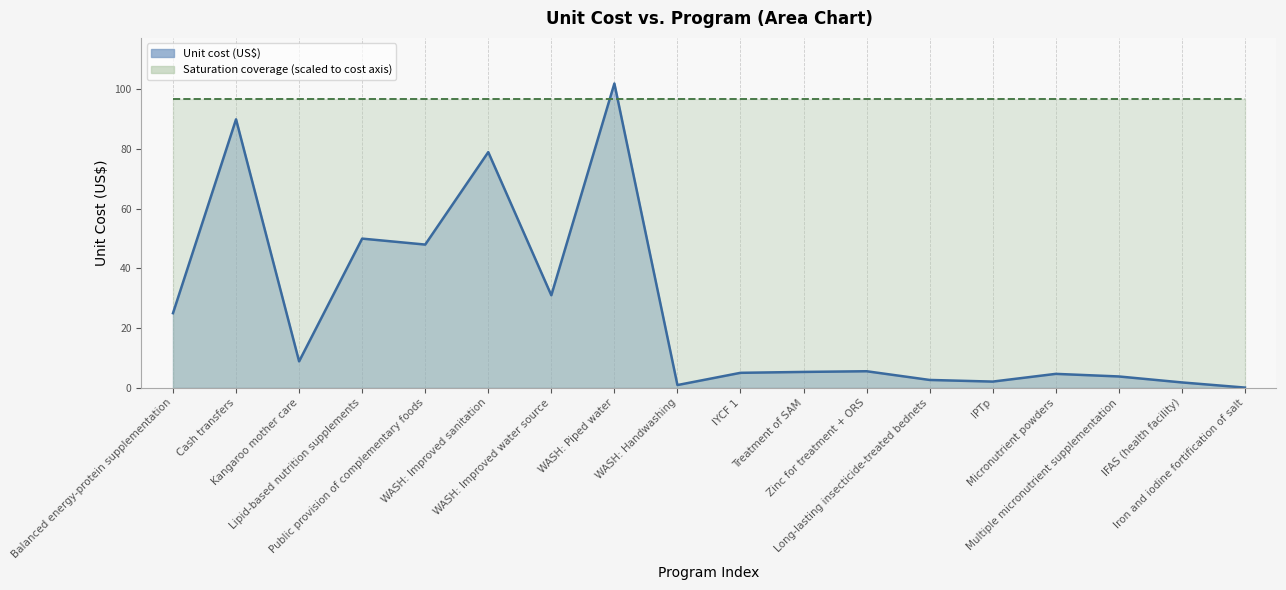

Reading left to right, extract all data points from this chart.

25.0	90.0	8.8	50.0	48.0	79.0	31.0	102.0	0.9	5.0	5.3	5.5	2.6	2.1	4.7	3.8	1.8	0.1